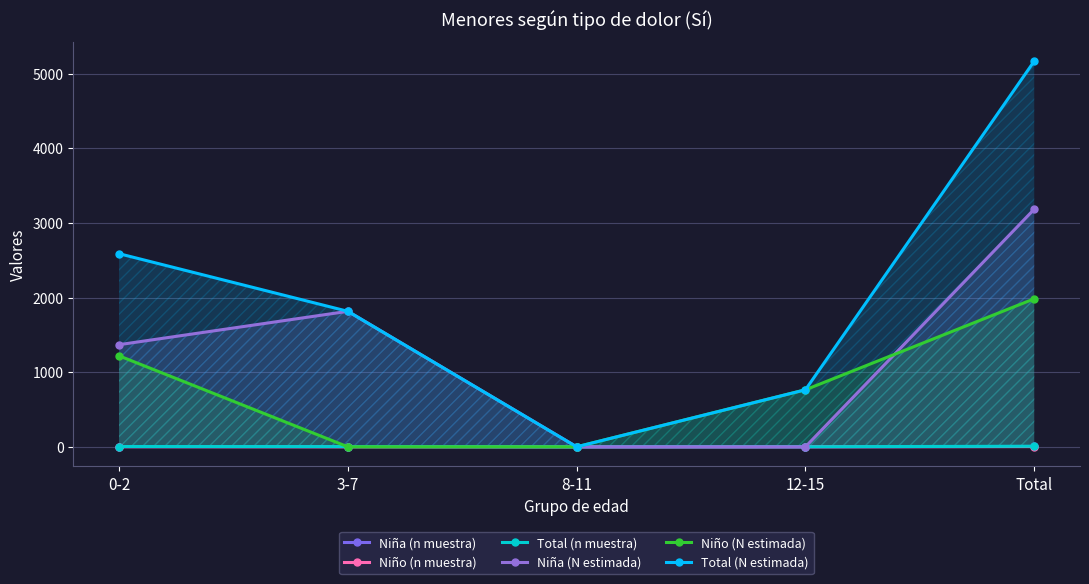

At which category is the sum across all series the highest?

Total